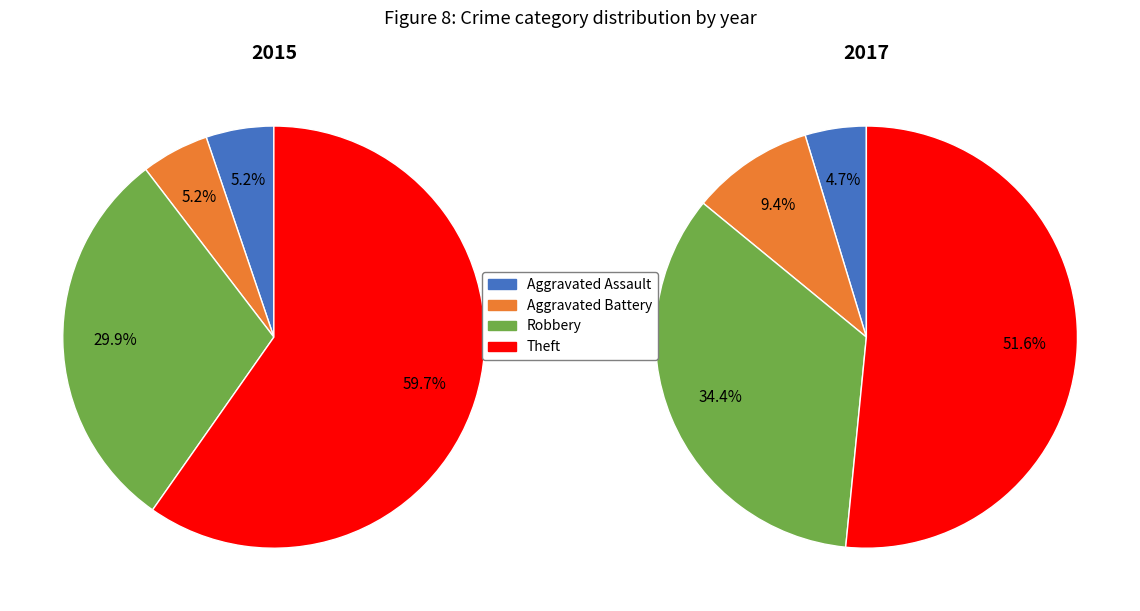

Count the number of slices in the pie.

4